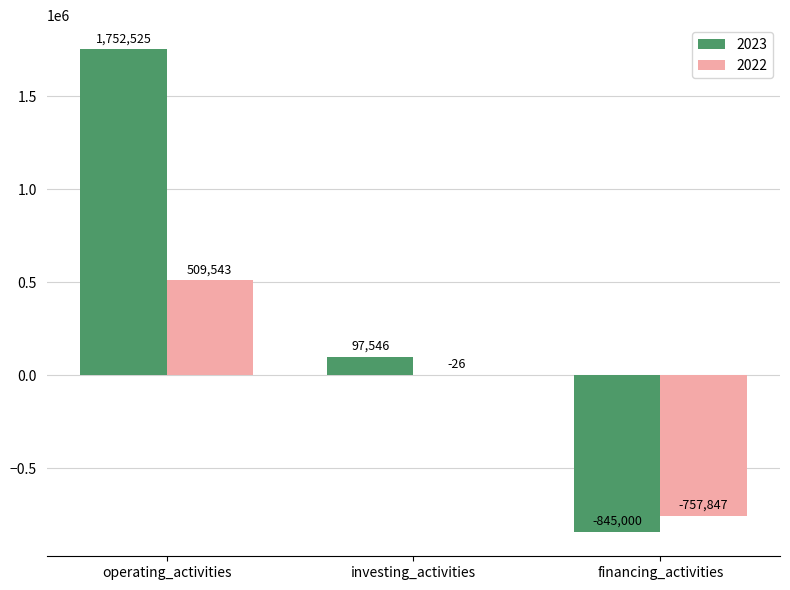

What is the total value across all series at financing_activities?

-1602847